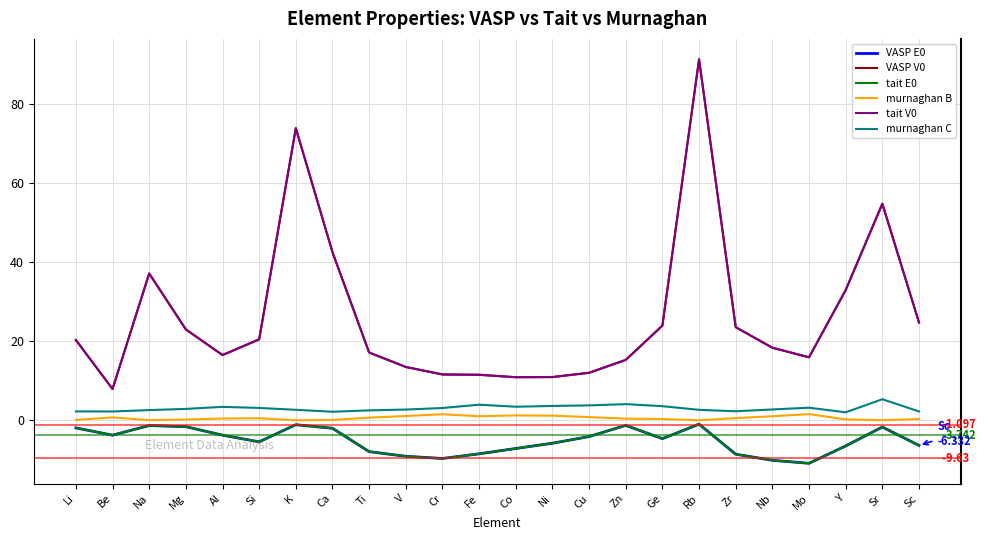

At which category is the sum across all series the highest?

Rb